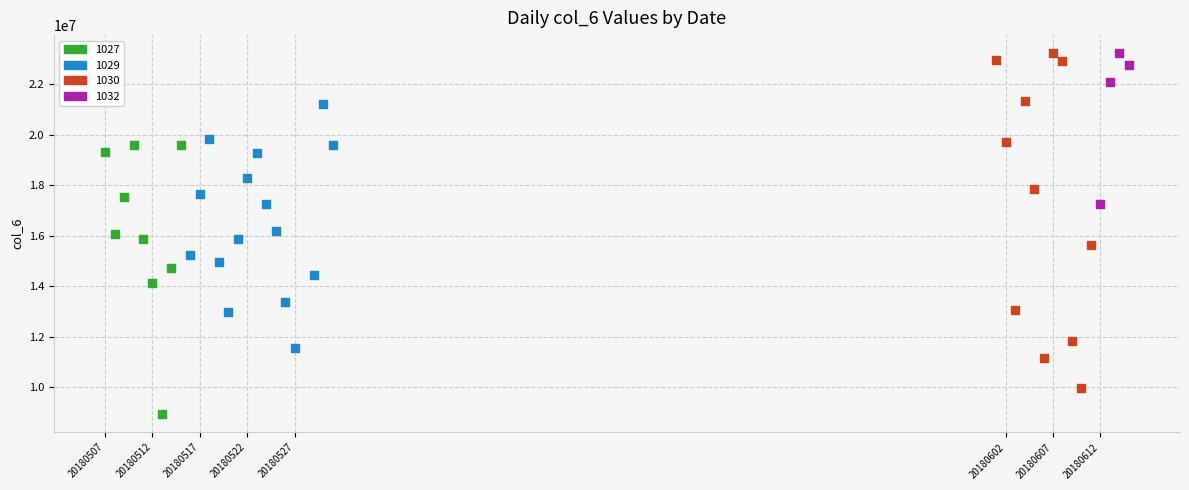

Which series reaches the minimum Y coordinate?

1027